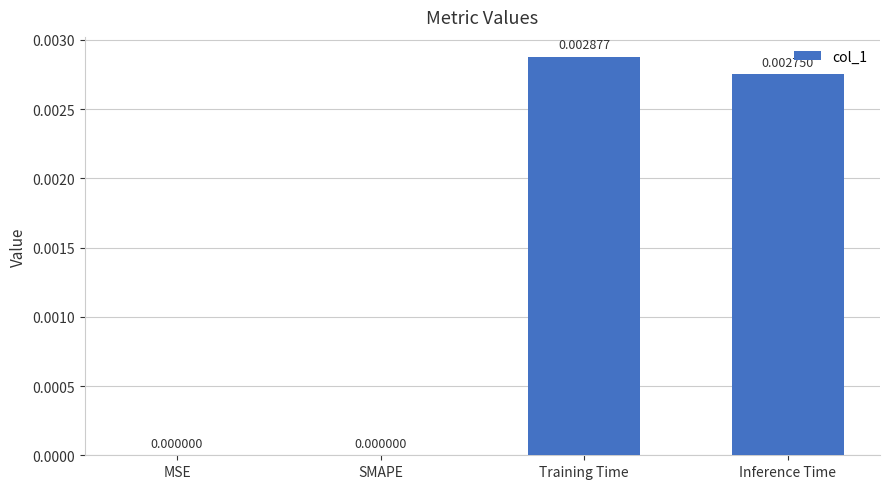

Which category has the highest value across all series?

Training Time